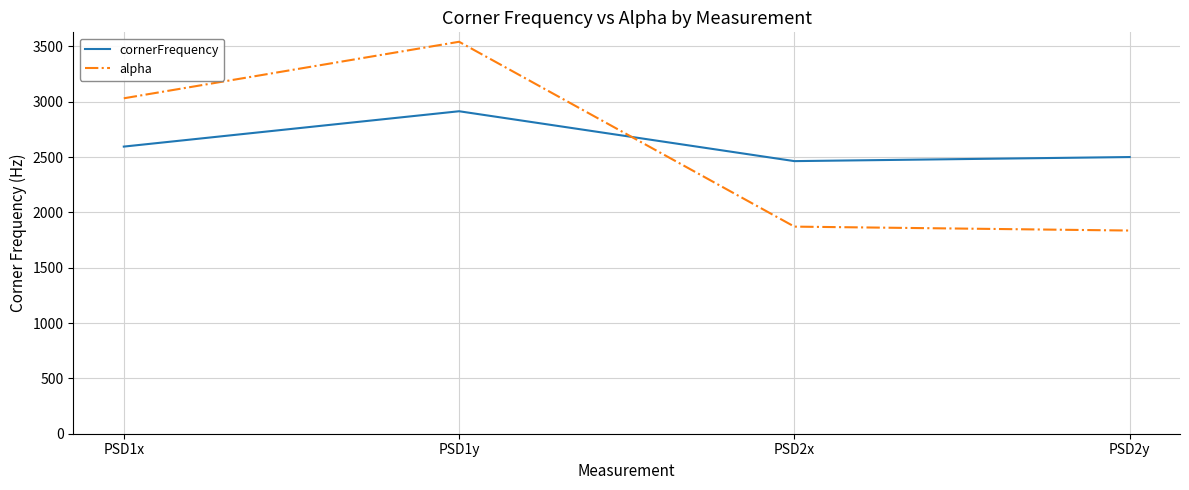

Which category has the highest value across all series?

PSD1y